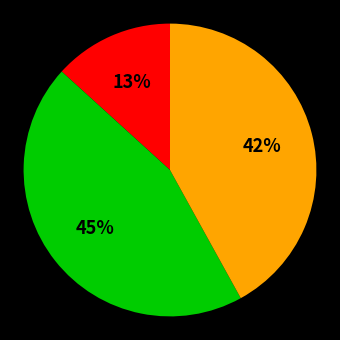

To the nearest percent, what is the difference between the largest and smallest slice percentages?

32%